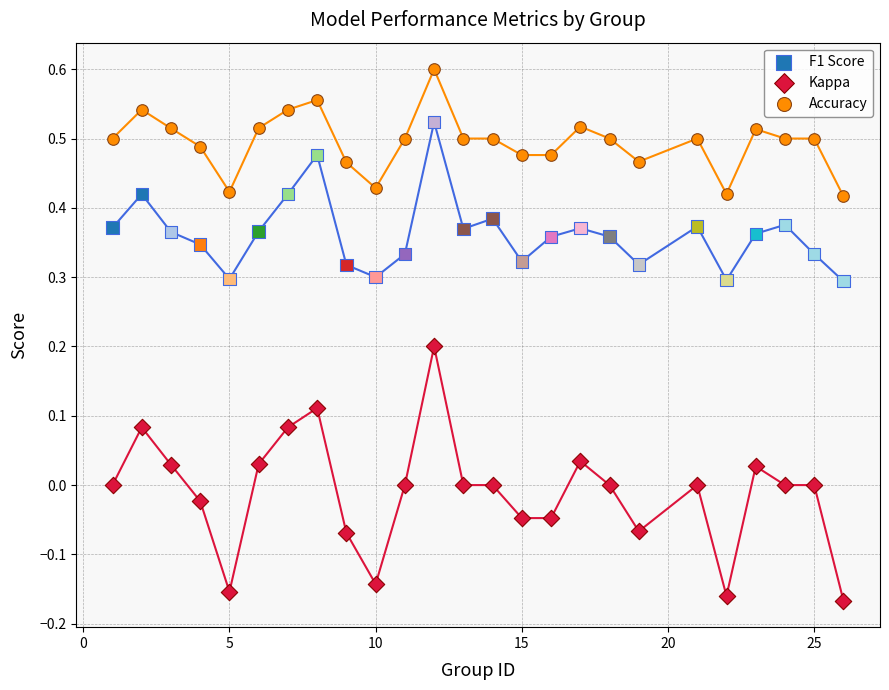

Which series contains the highest Y value?

Accuracy